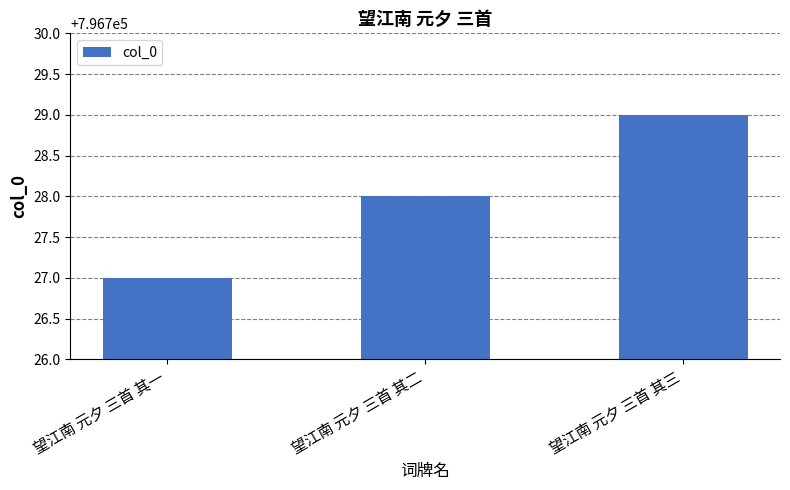

What is the smallest value displayed?

796727